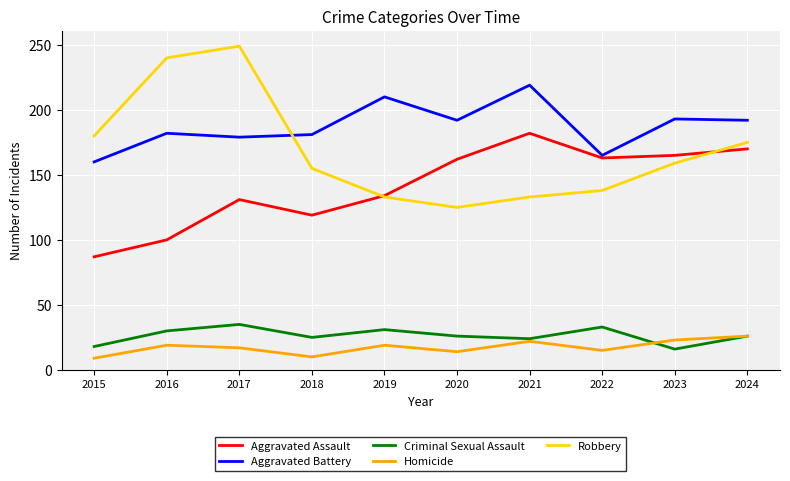

Does the chart display data point markers on the line(s)?

No